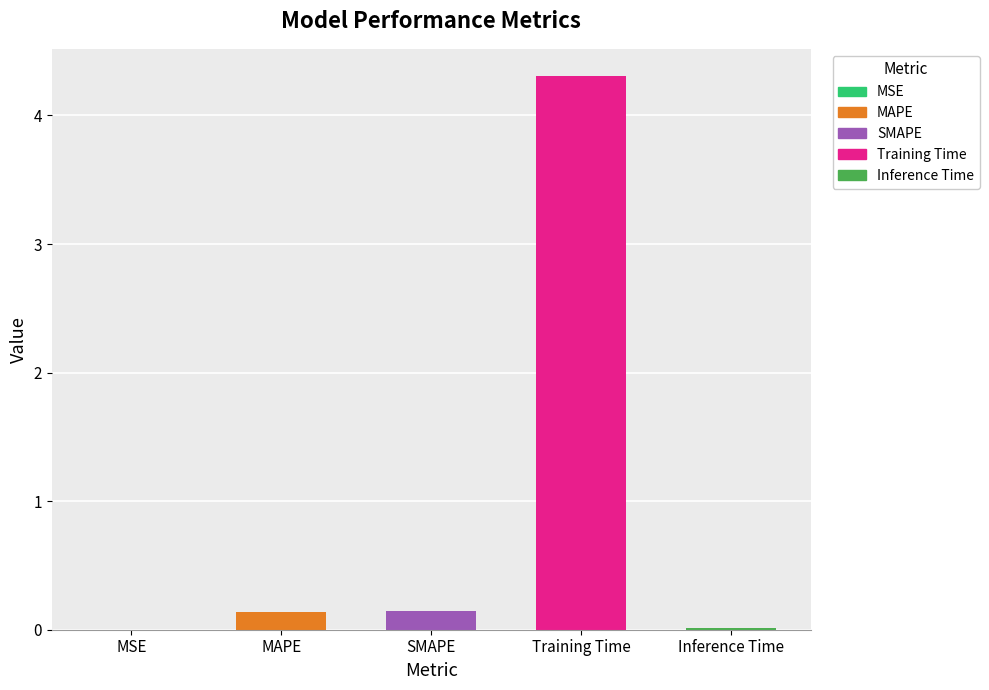

True or false: the data shows 0.1 at SMAPE.

True